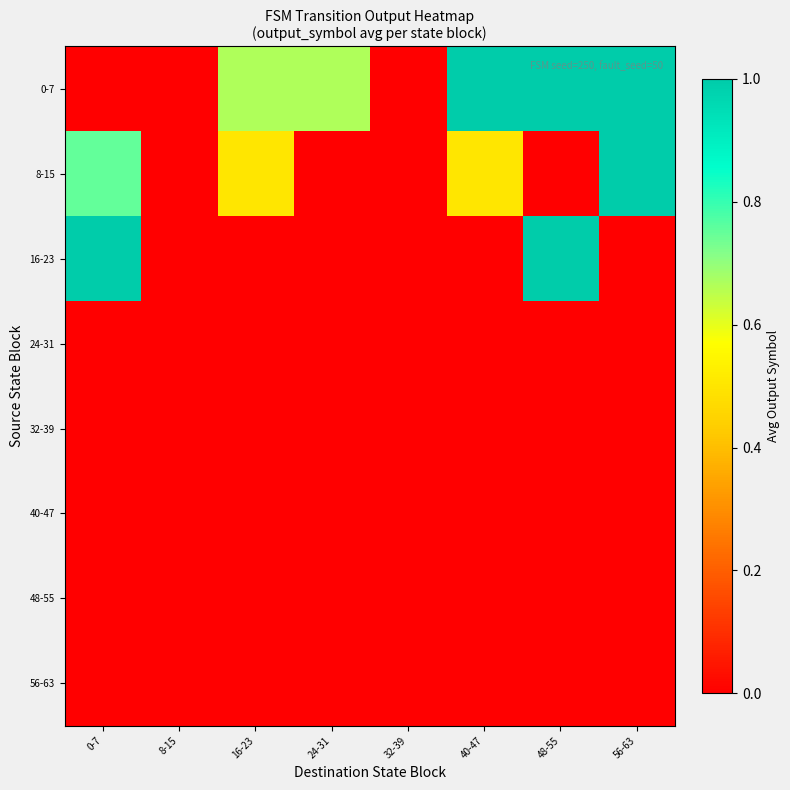

Reading right to left, extract all data points from this chart.

0-7: 56-63=1.0	48-55=1.0	40-47=1.0	32-39=0.0	24-31=0.7	16-23=0.7	8-15=0.0	0-7=0.0
8-15: 56-63=1.0	48-55=0.0	40-47=0.5	32-39=0.0	24-31=0.0	16-23=0.5	8-15=0.0	0-7=0.8
16-23: 56-63=0.0	48-55=1.0	40-47=0.0	32-39=0.0	24-31=0.0	16-23=0.0	8-15=0.0	0-7=1.0
24-31: 56-63=0.0	48-55=0.0	40-47=0.0	32-39=0.0	24-31=0.0	16-23=0.0	8-15=0.0	0-7=0.0
32-39: 56-63=0.0	48-55=0.0	40-47=0.0	32-39=0.0	24-31=0.0	16-23=0.0	8-15=0.0	0-7=0.0
40-47: 56-63=0.0	48-55=0.0	40-47=0.0	32-39=0.0	24-31=0.0	16-23=0.0	8-15=0.0	0-7=0.0
48-55: 56-63=0.0	48-55=0.0	40-47=0.0	32-39=0.0	24-31=0.0	16-23=0.0	8-15=0.0	0-7=0.0
56-63: 56-63=0.0	48-55=0.0	40-47=0.0	32-39=0.0	24-31=0.0	16-23=0.0	8-15=0.0	0-7=0.0